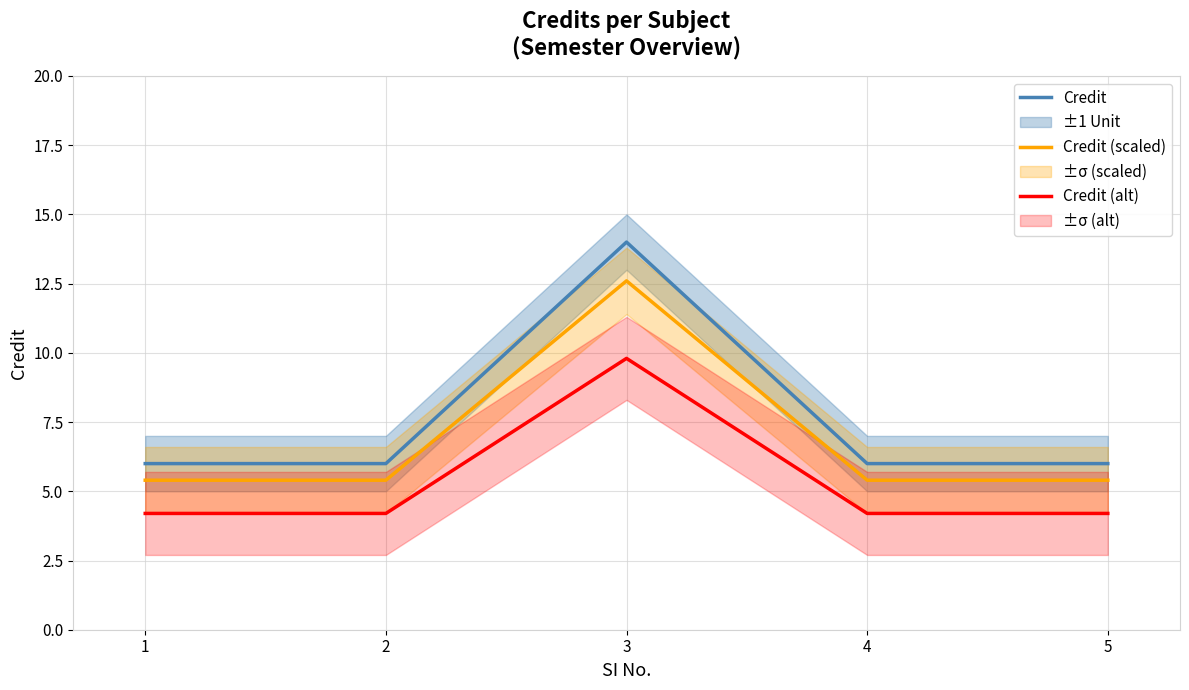

List the series in order of their peak value, highest first.

Credit, Credit (scaled), Credit (alt)